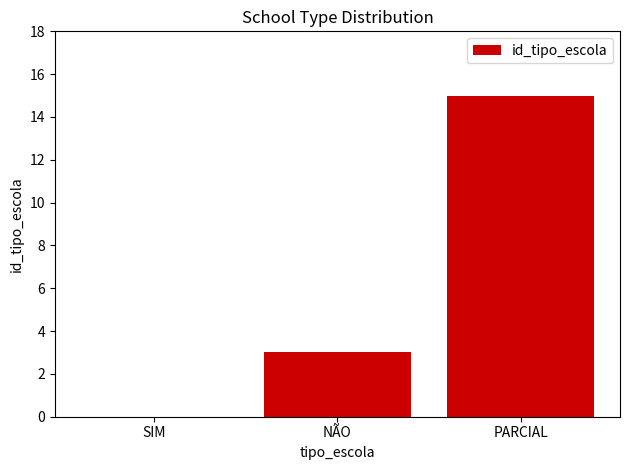

The value at SIM is -7. True or false?

False